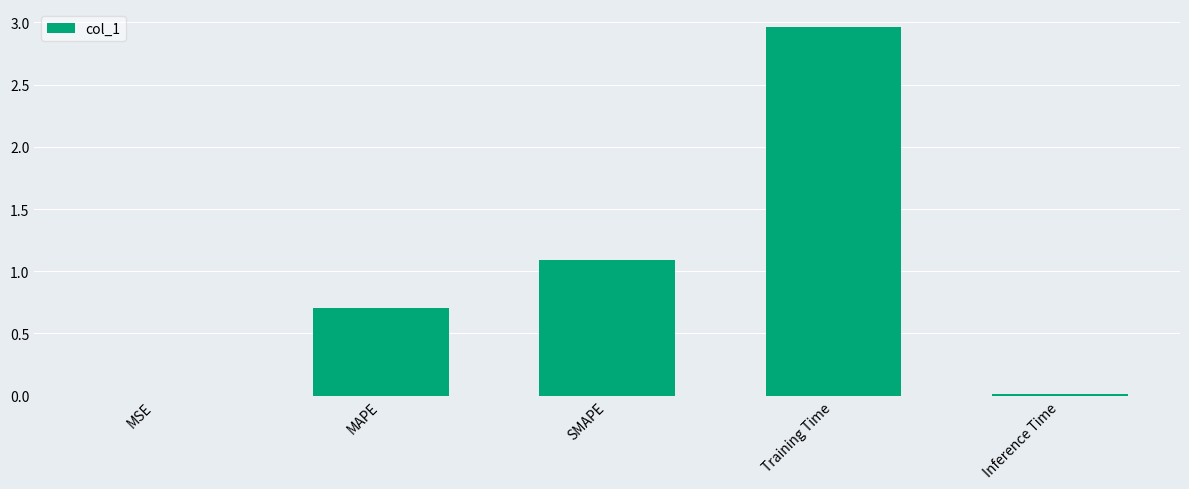

Which label corresponds to the largest value in the chart?

Training Time